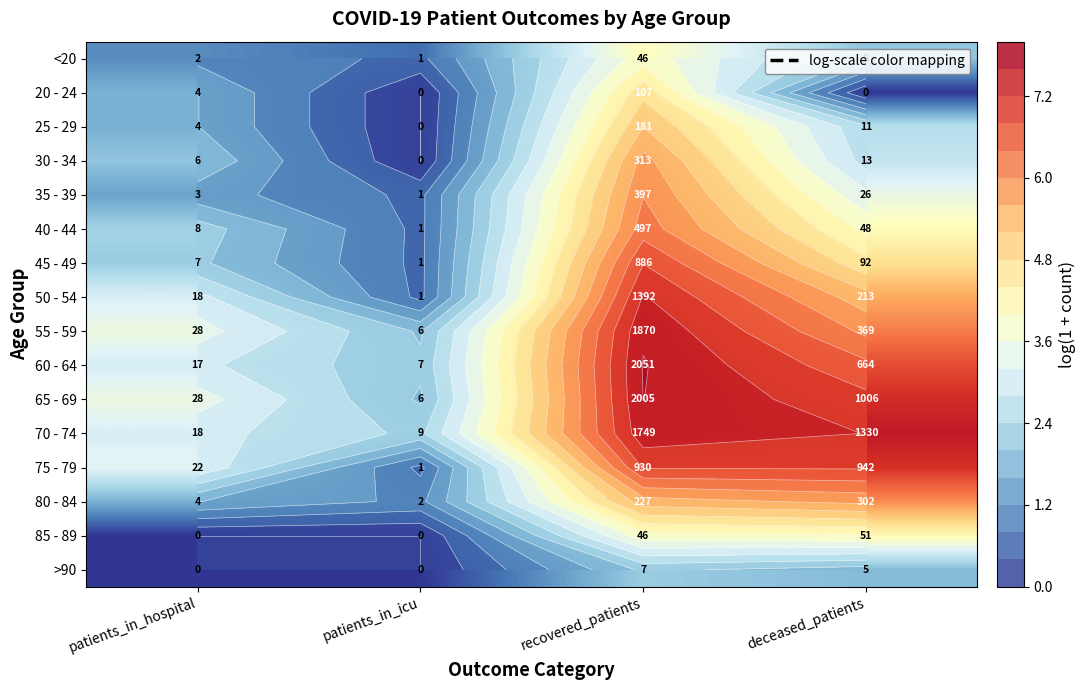

Is it true that 35 - 39 equals 0.7 at patients_in_icu?

True